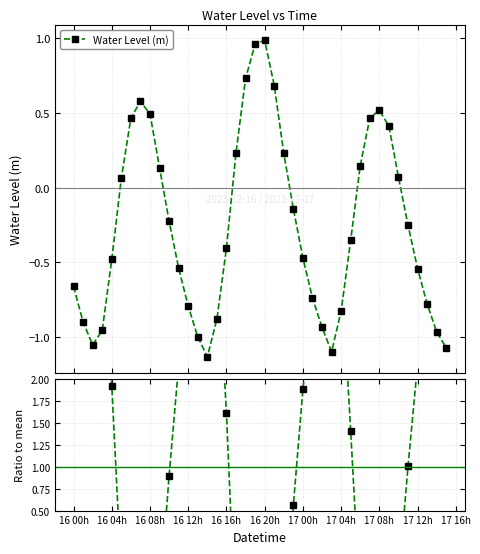

How many data points in Water Level (m) are above 0?

16